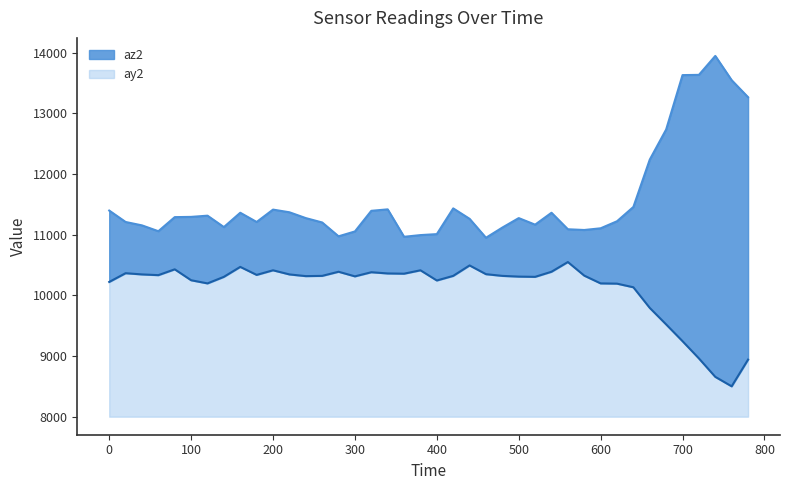

The az2 series shows 16612 at 300. True or false?

False